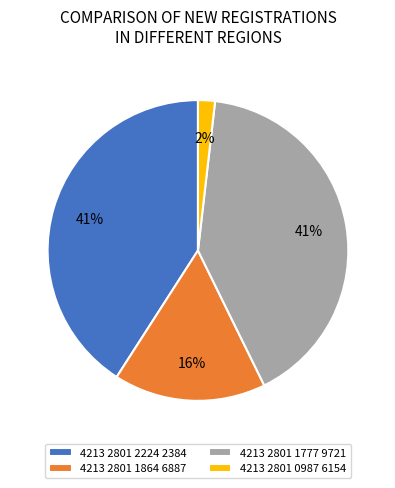

Does 4213 2801 2224 2384 account for over 50% of the chart?

No